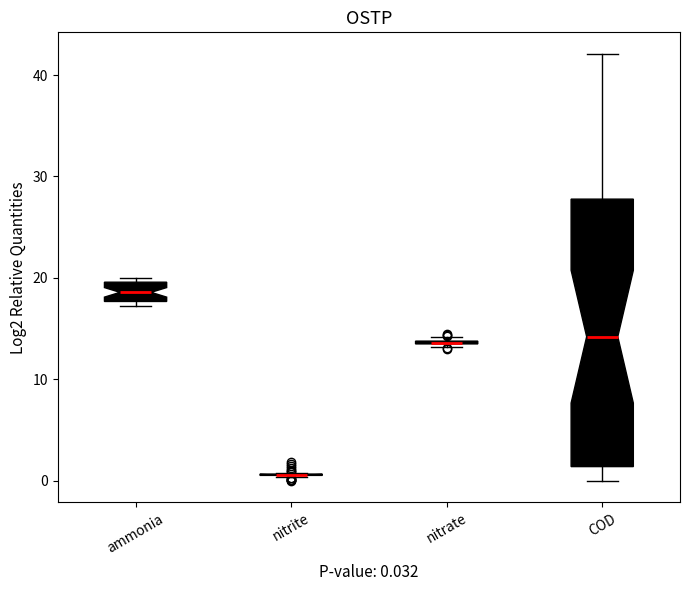

Comparing the boxes themselves (not the whiskers), which one is the tallest?

COD